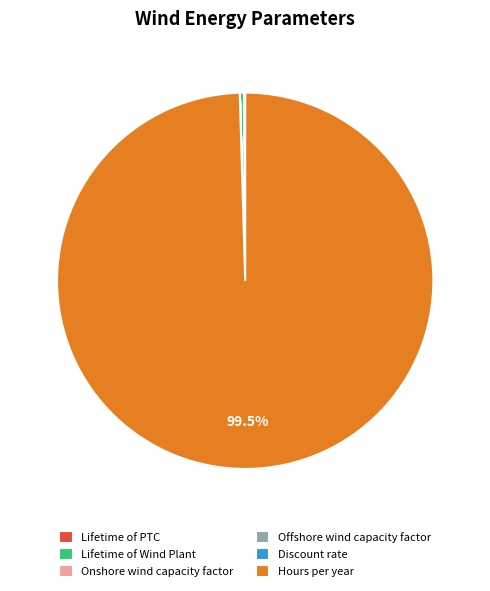

What is the majority slice?

Hours per year